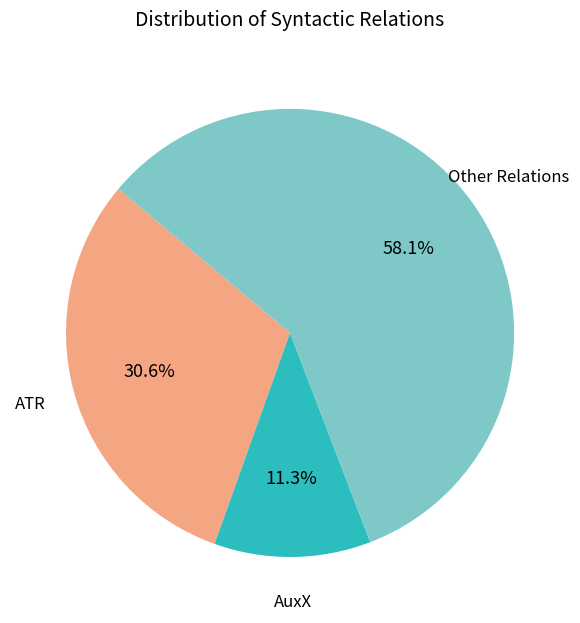

How many slices are in this pie chart?

3